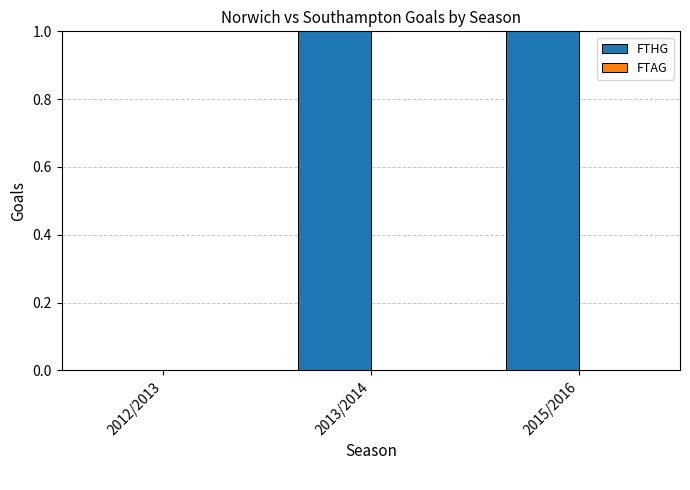

Reading left to right, list all the values displayed in this chart.

2012/2013=0	2013/2014=1	2015/2016=1